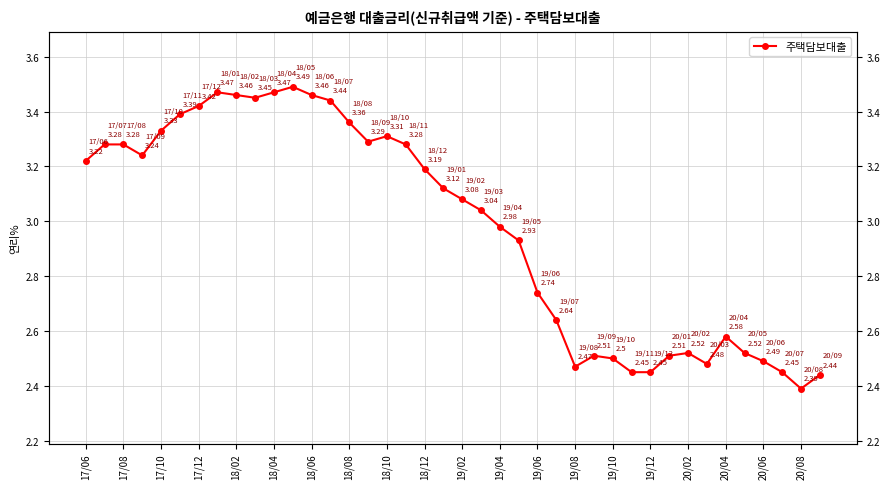

What is the average value?

3.0